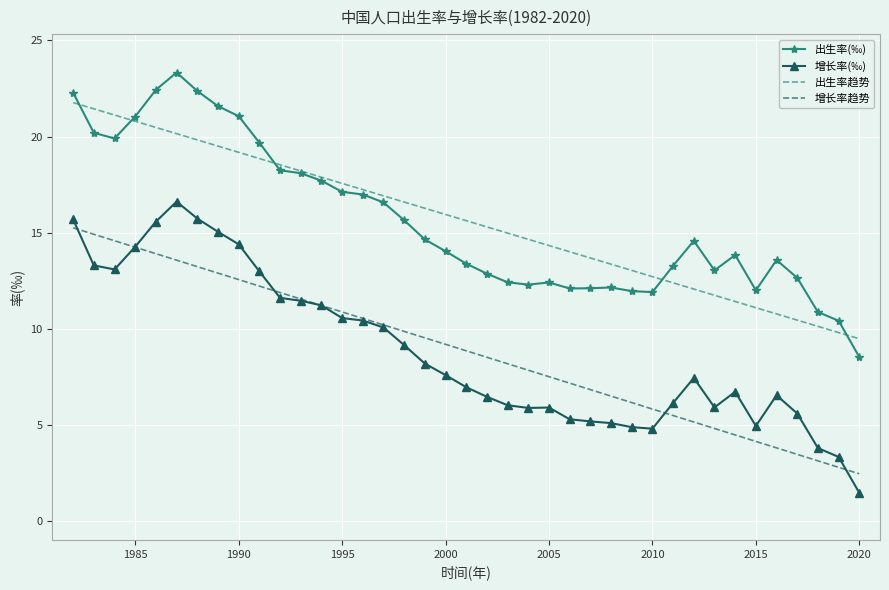

List the series in order of their peak value, lowest first.

增长率趋势, 增长率(‰), 出生率趋势, 出生率(‰)